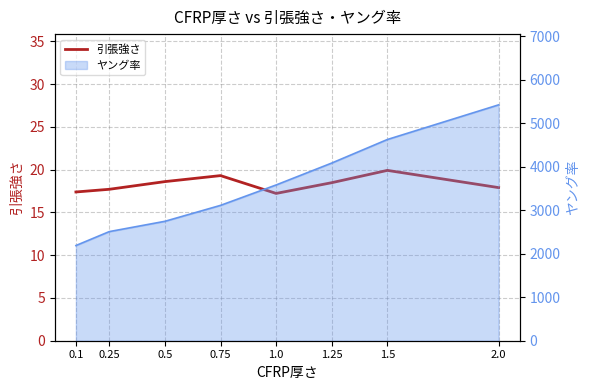

What is the difference between the second highest and minimum values?

2.1